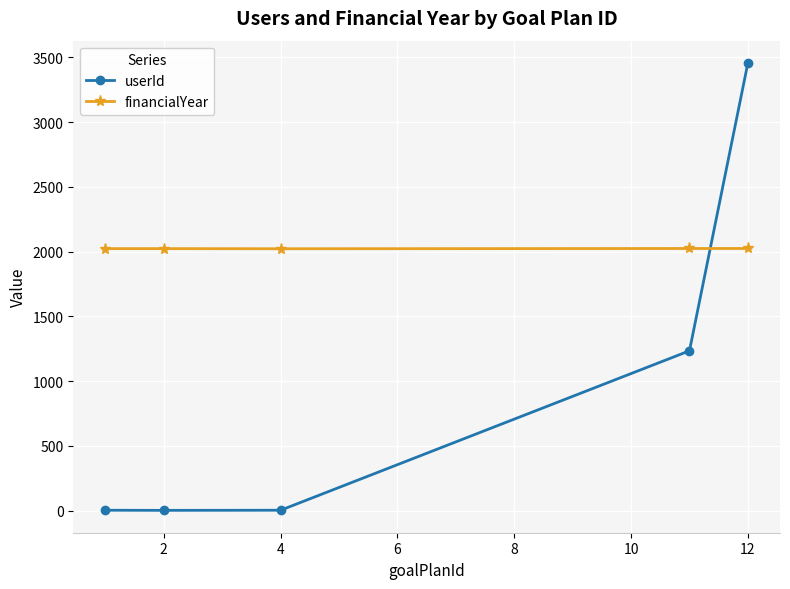

What is the difference between the maximum and minimum values in the userId series?

3454